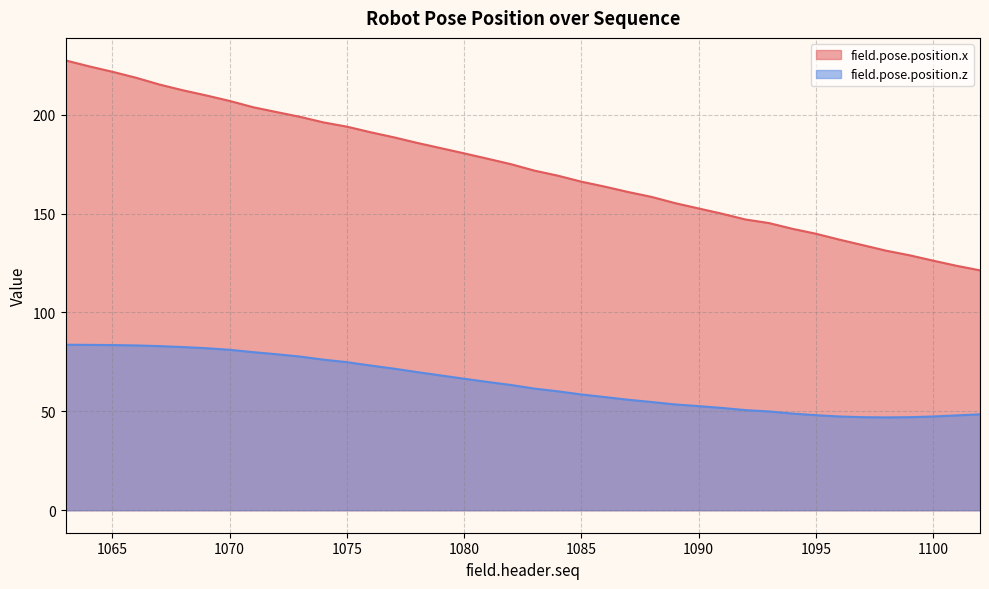

What is the difference between the field.pose.position.x values at 1067 and 1065?

6.4